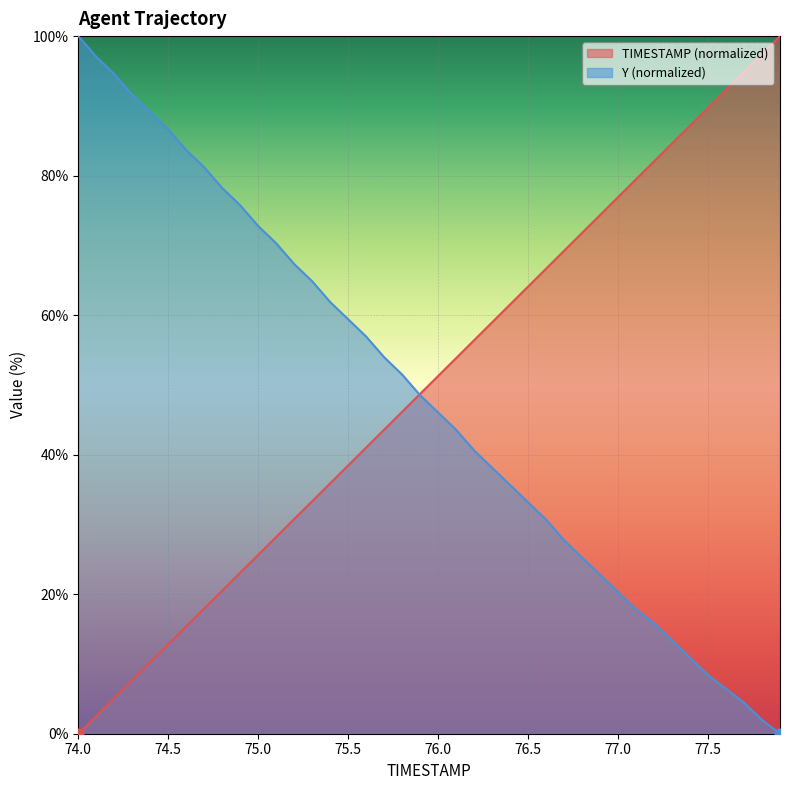

At which category is the sum across all series the highest?

74.0